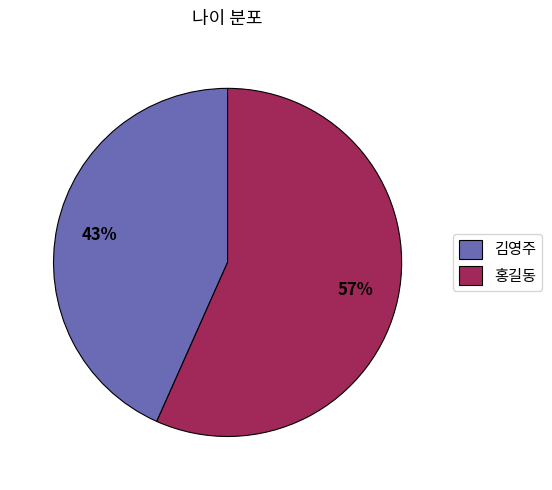

Count the number of slices in the pie.

2